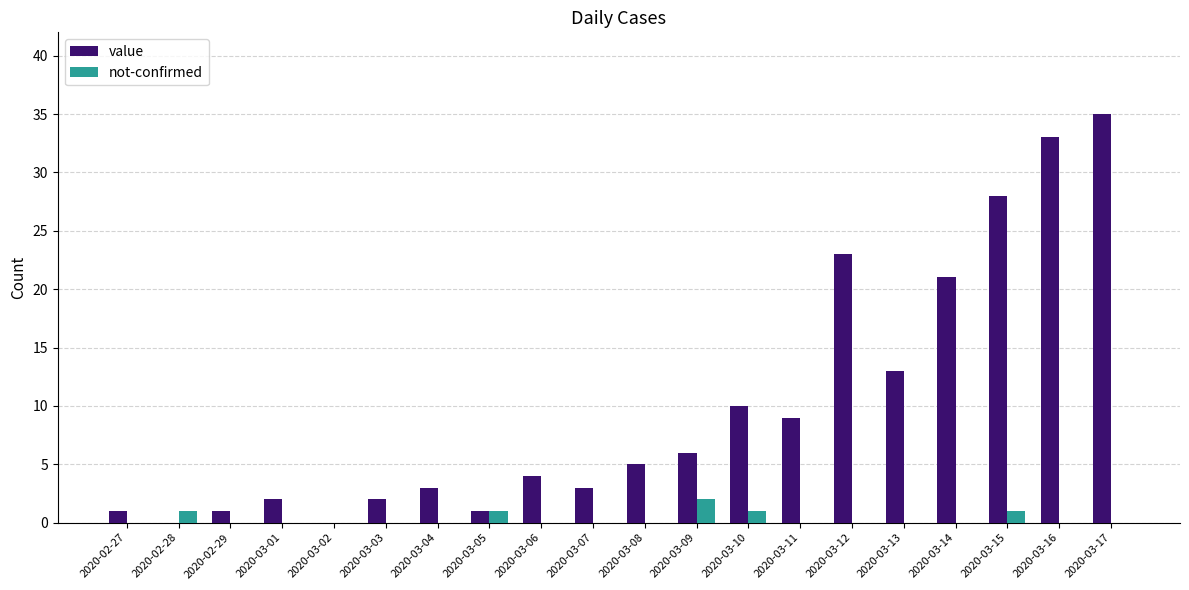

At which category does the chart reach its peak across all series?

2020-03-17